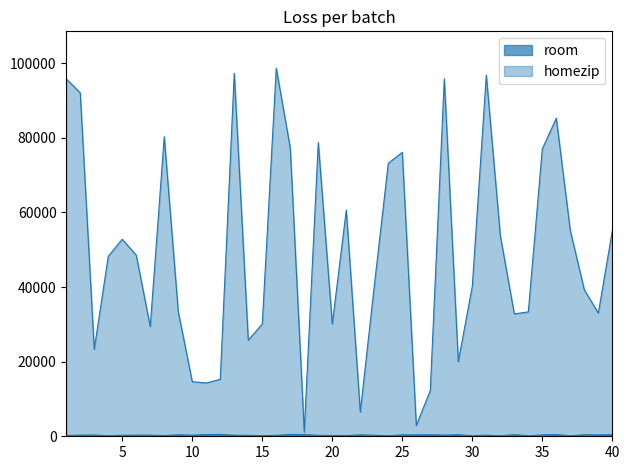

Rank the series at 25 from highest to lowest value.

homezip, room